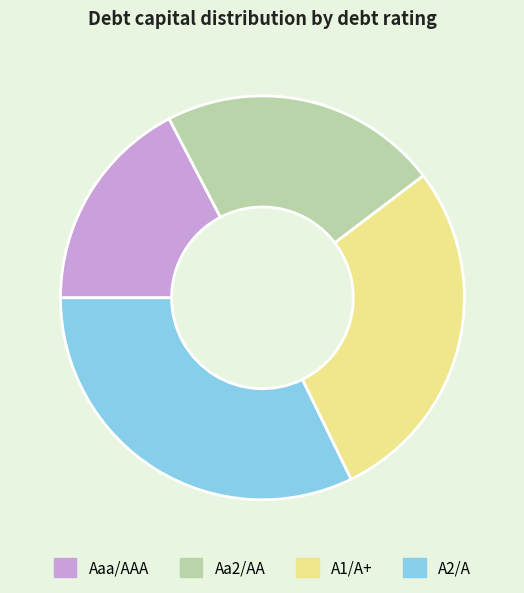

Do A2/A and Aaa/AAA together represent more than half of the pie?

No